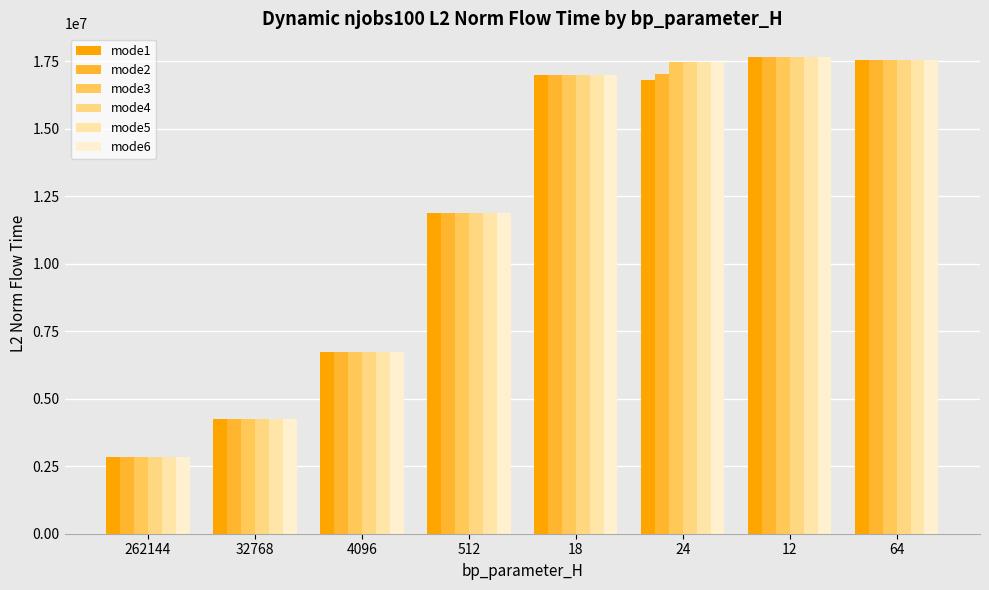

What is the value of the mode1 bar at the 3rd from the left?

6718558.9